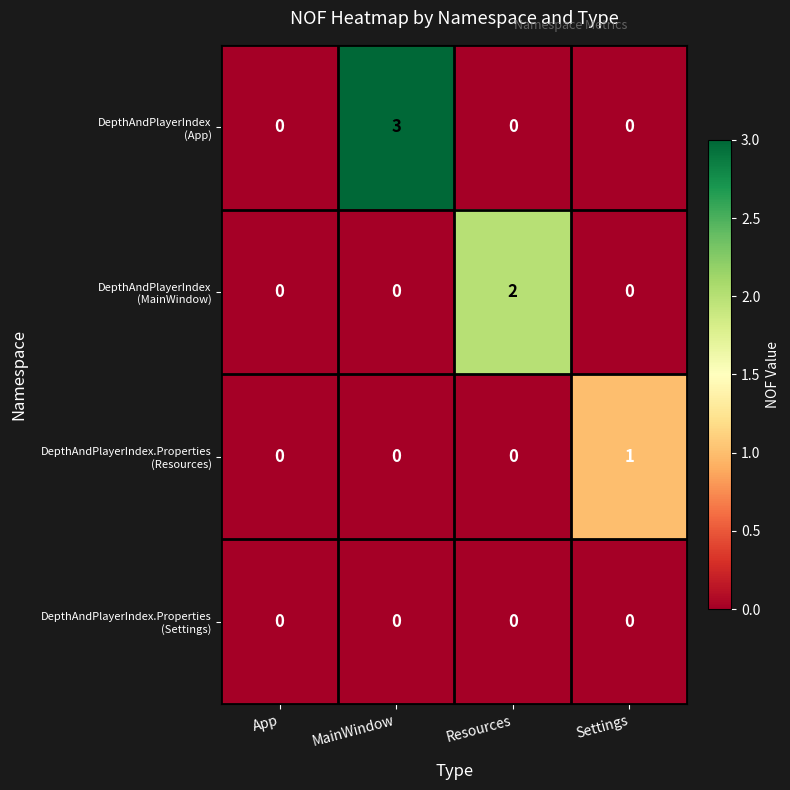

At which category is the sum across all series the highest?

MainWindow